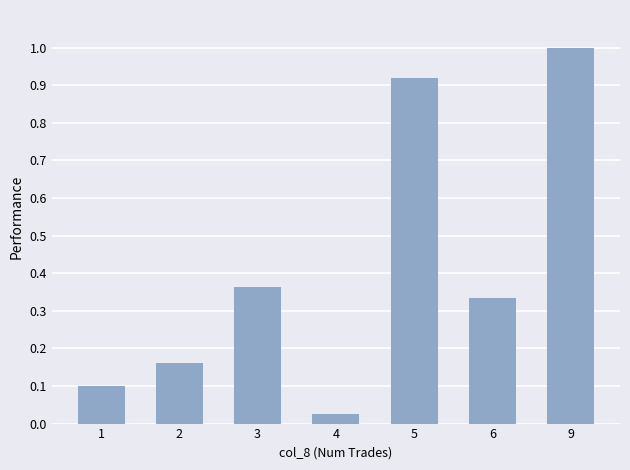

The chart shows a value of 0.1 at 2. True or false?

False